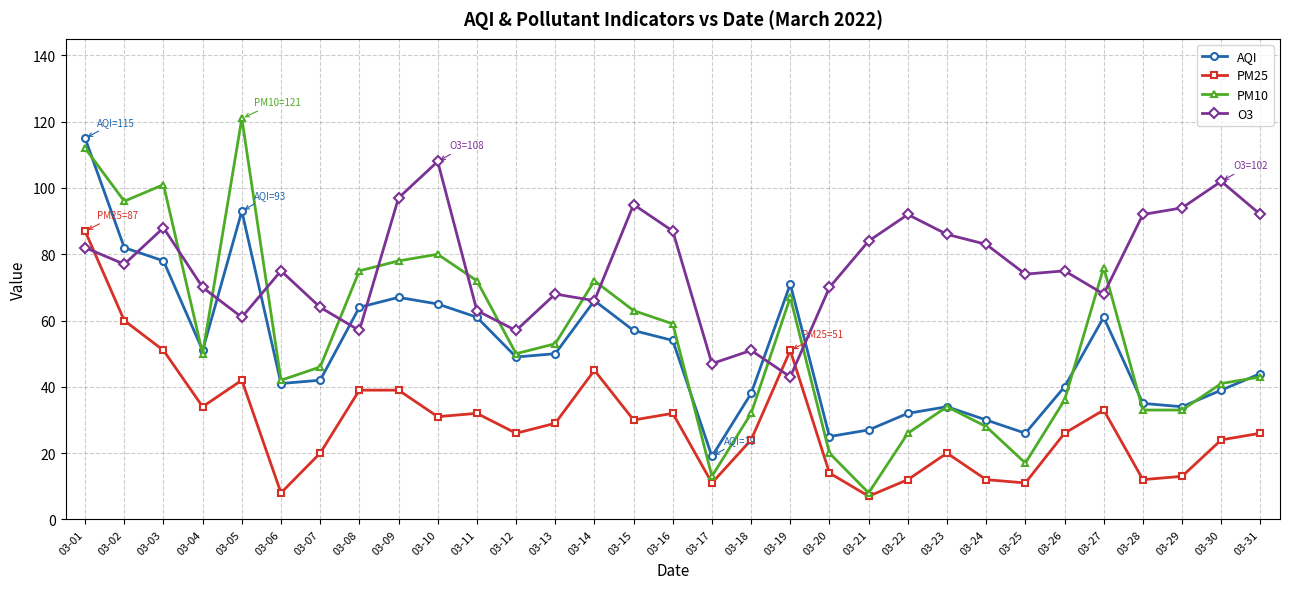

How many intersections are there between PM10 and O3?

13